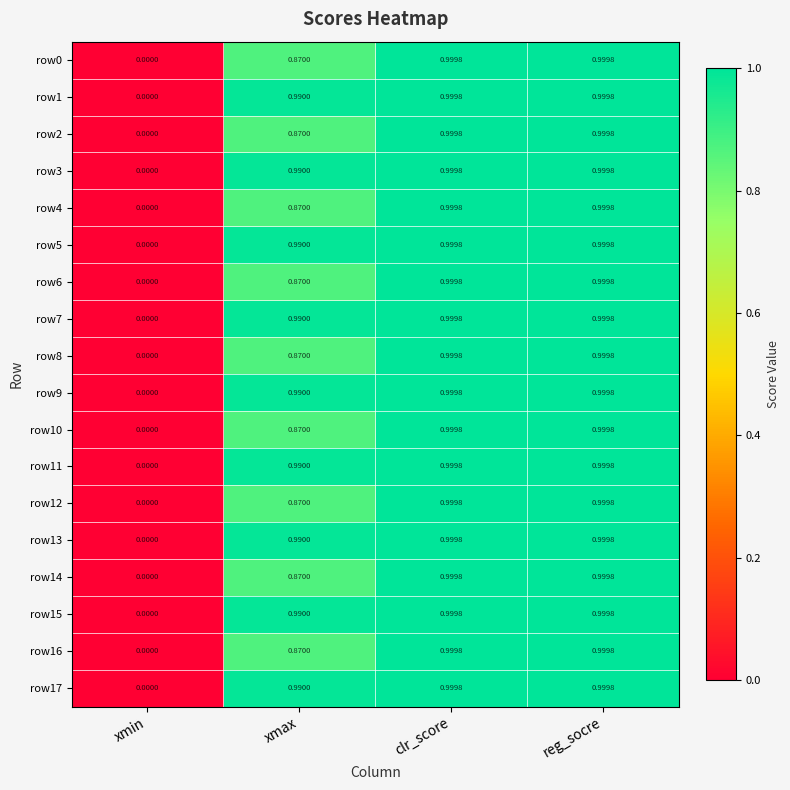

Which category has the lowest value across all series?

xmin